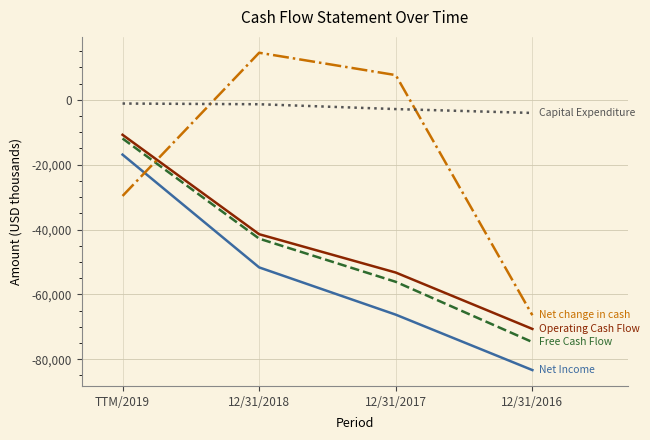

What is the spread (max minus min) of values at 12/31/2017?

73864